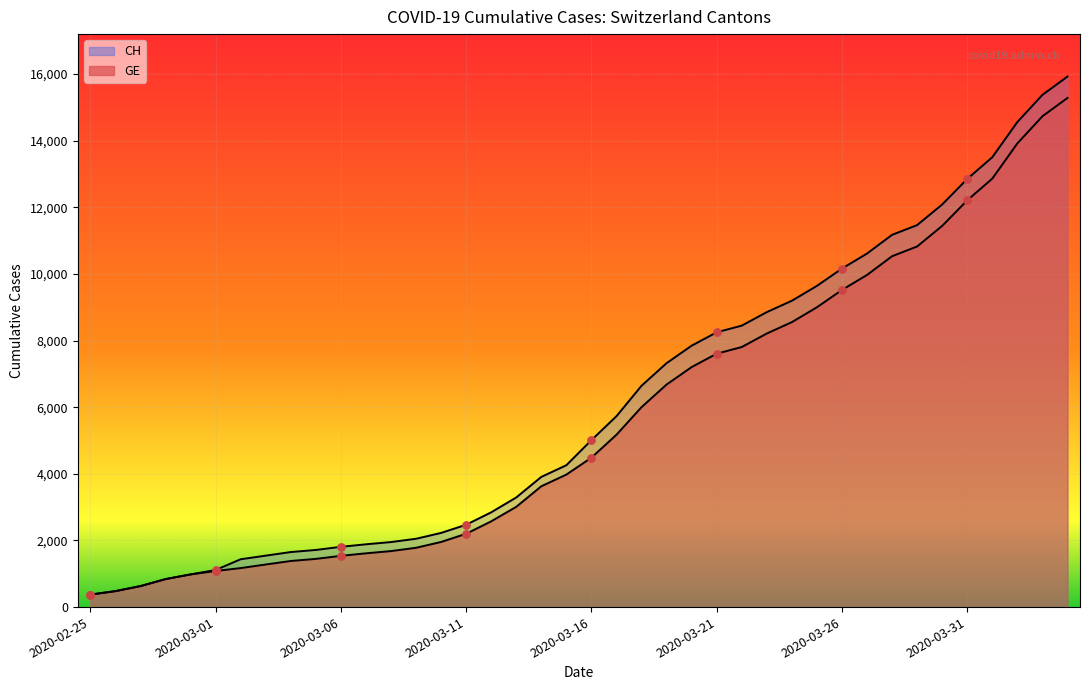

What are all the series names shown in the legend?

CH, GE